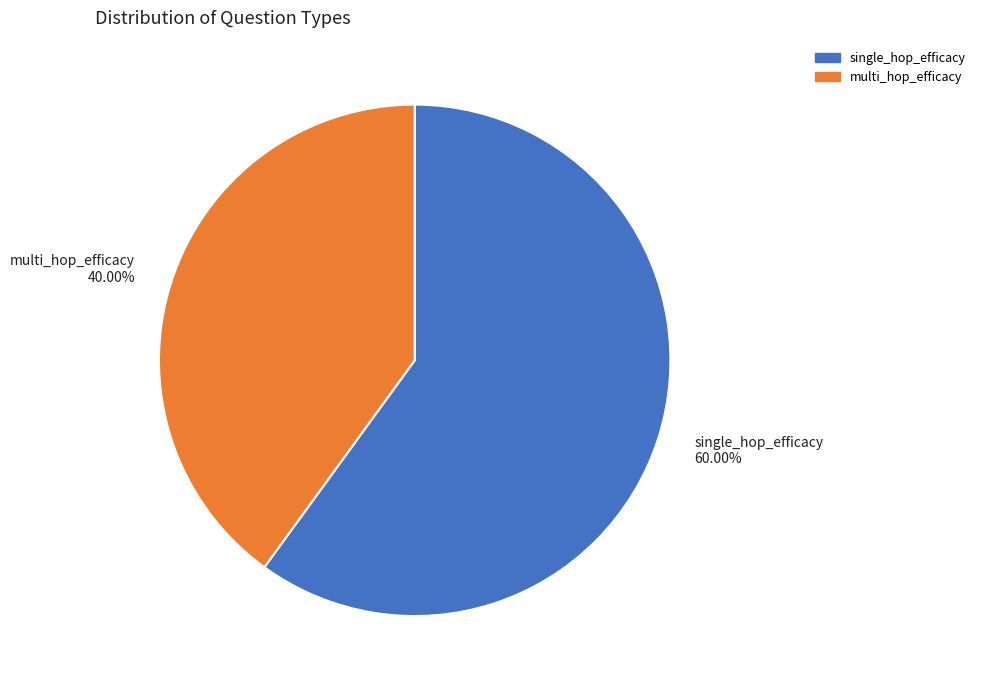

Rank the categories by value from highest to lowest.

single_hop_efficacy, multi_hop_efficacy